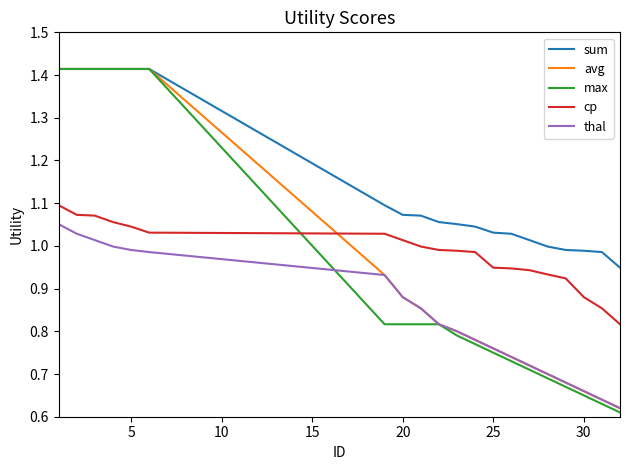

True or false: sum and cp intersect in this chart.

False